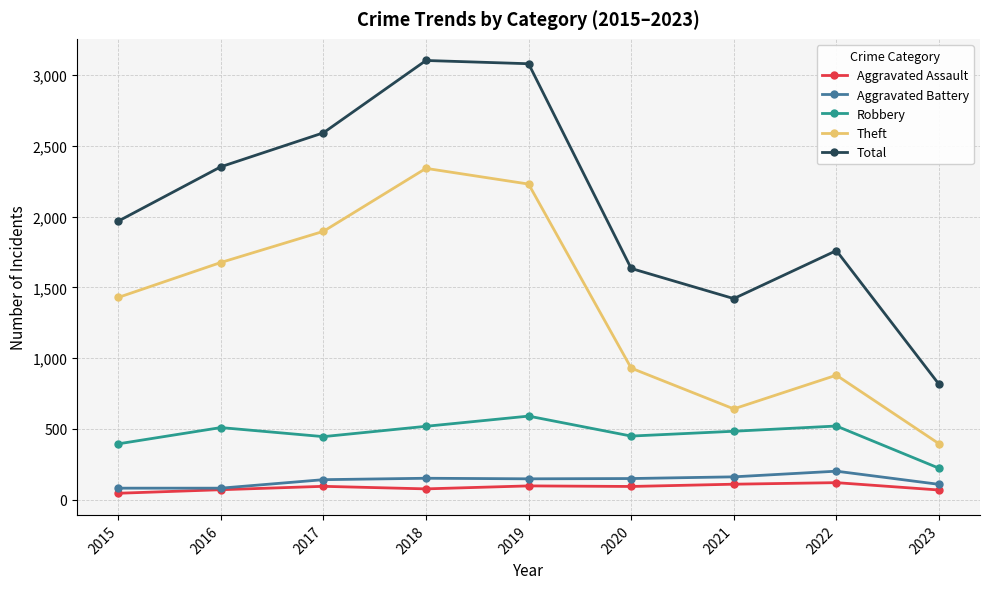

Which series has the widest spread of values?

Total